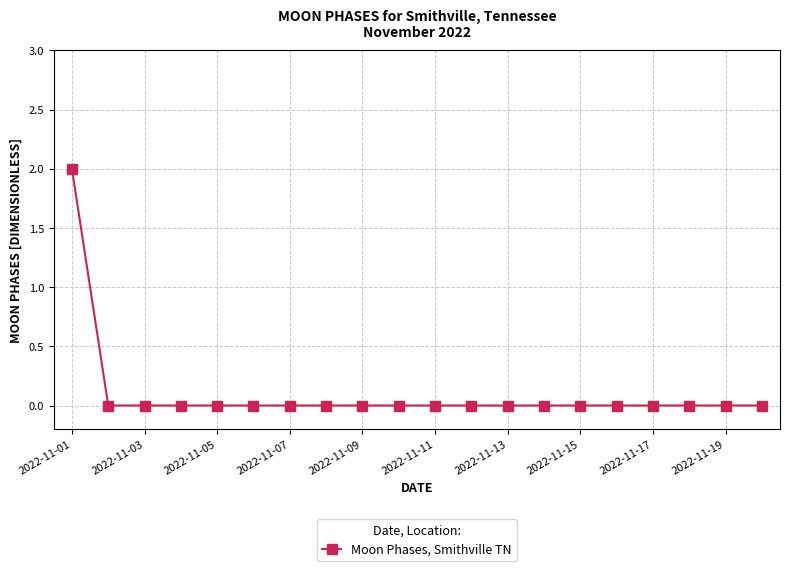

What is the value of the 1st point from the left?

2